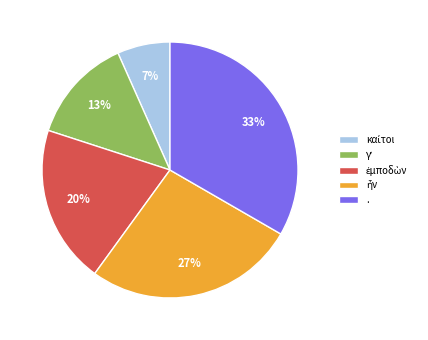

Count the number of slices in the pie.

5